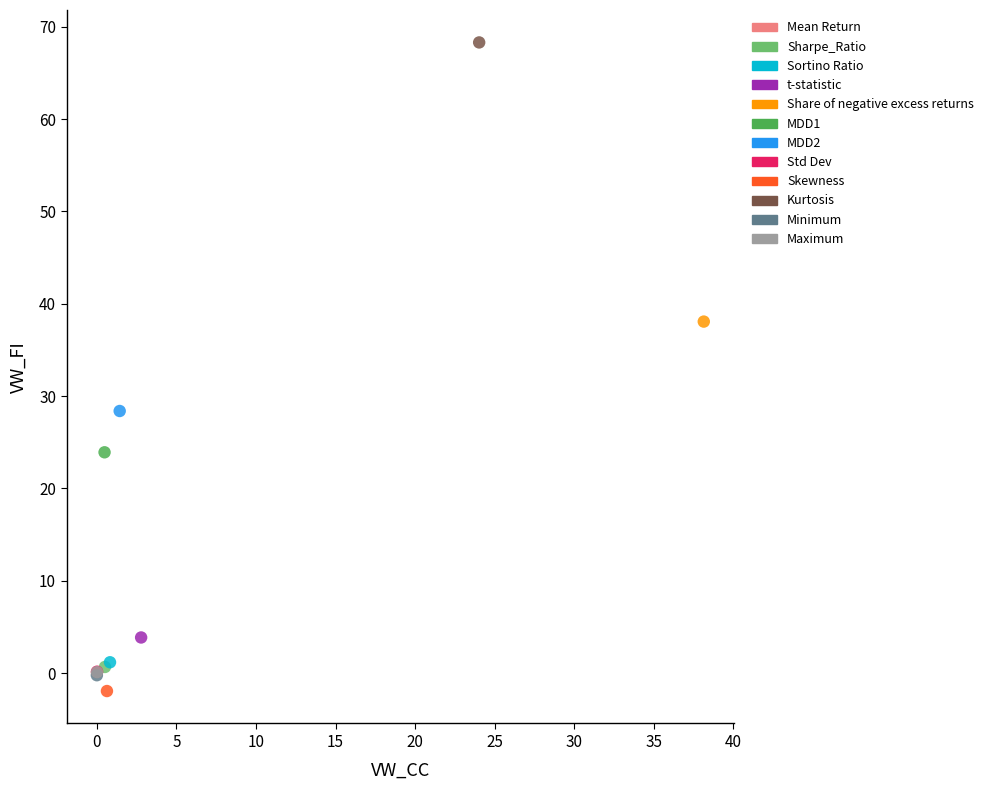

Which series contains the lowest Y value?

Skewness